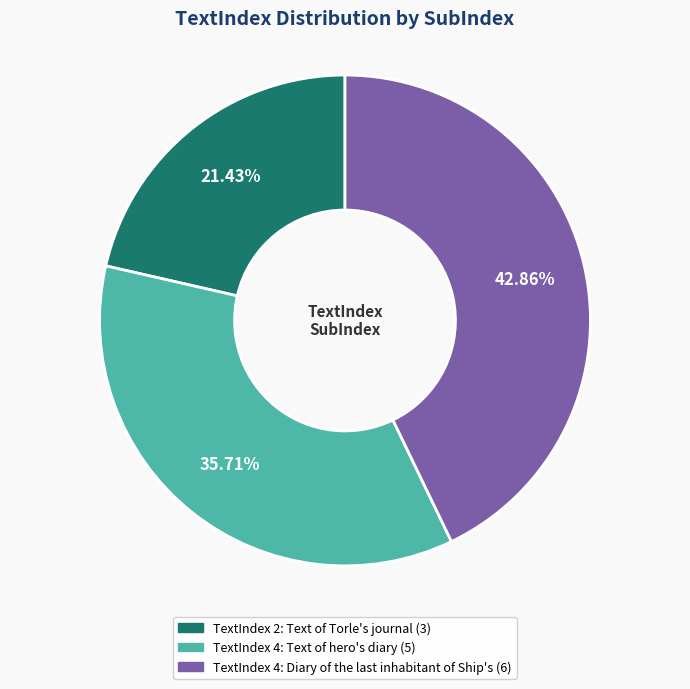

How many slices are in this pie chart?

3